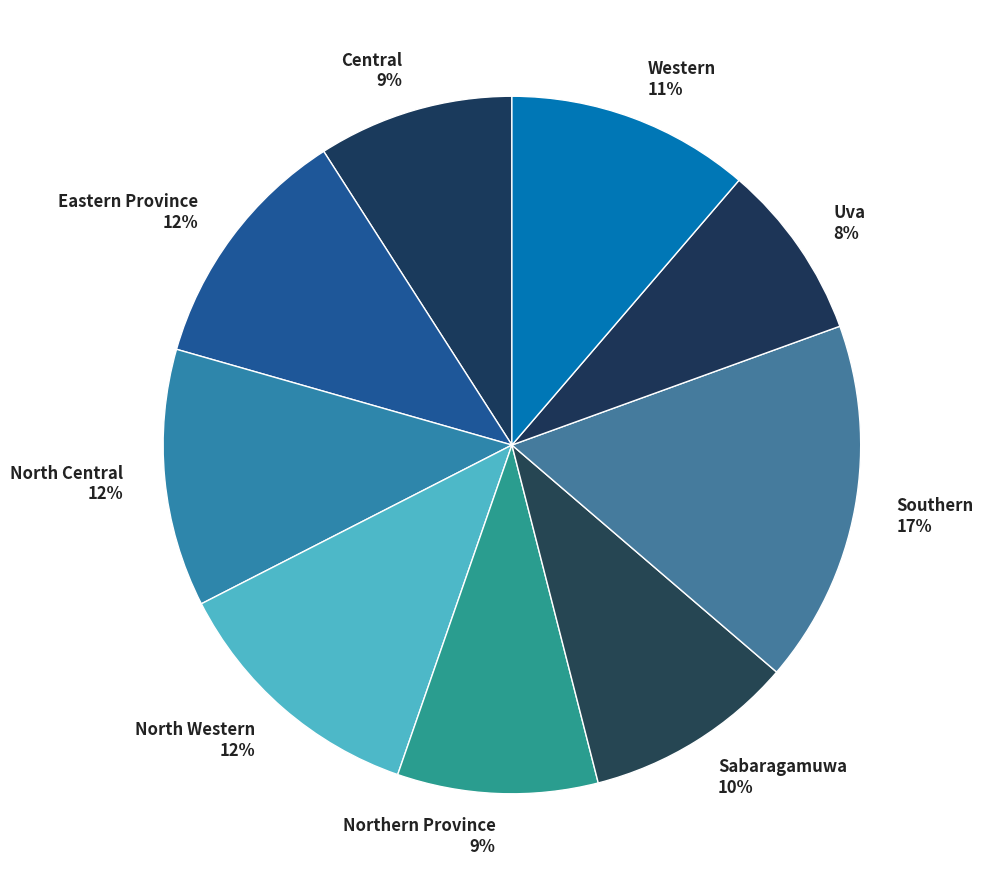

Approximately how many times larger is the value at Eastern Province compared to Central?

1.3